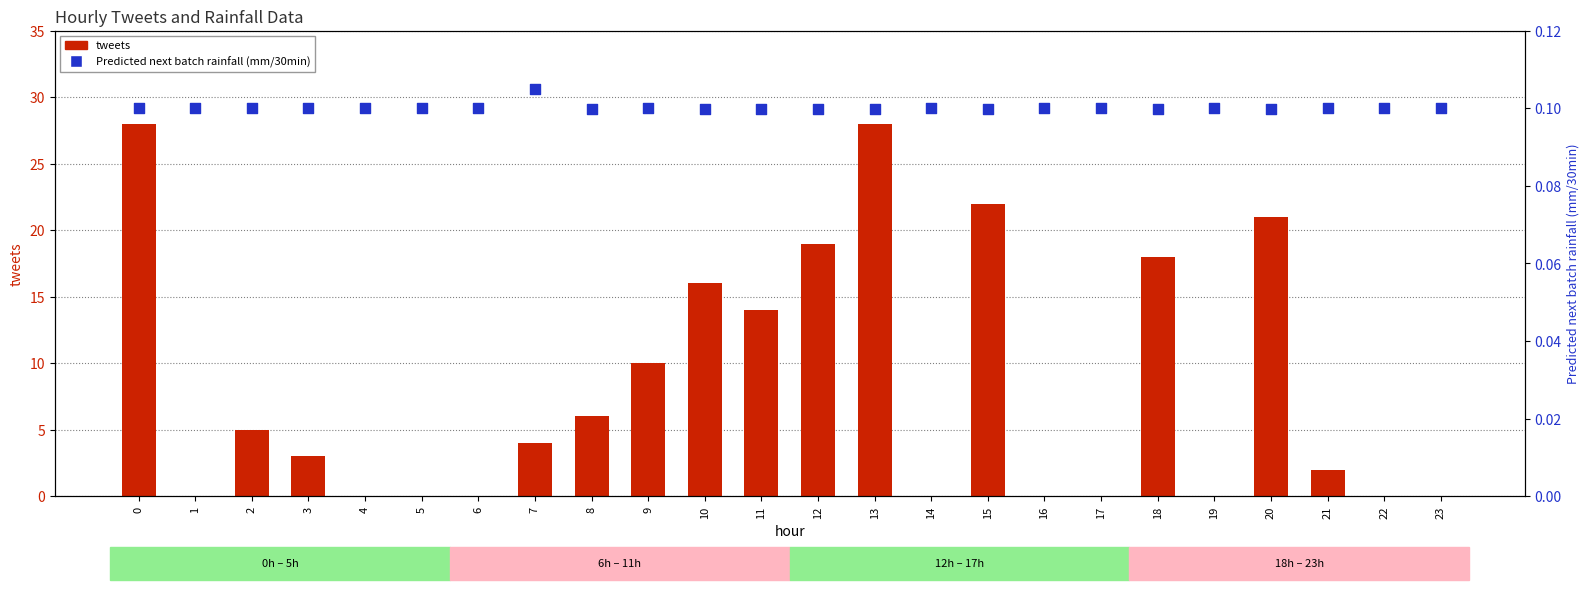

Is the value of tweets at 6 greater than the value of Predicted next batch rainfall (mm/30min) at 23?

No